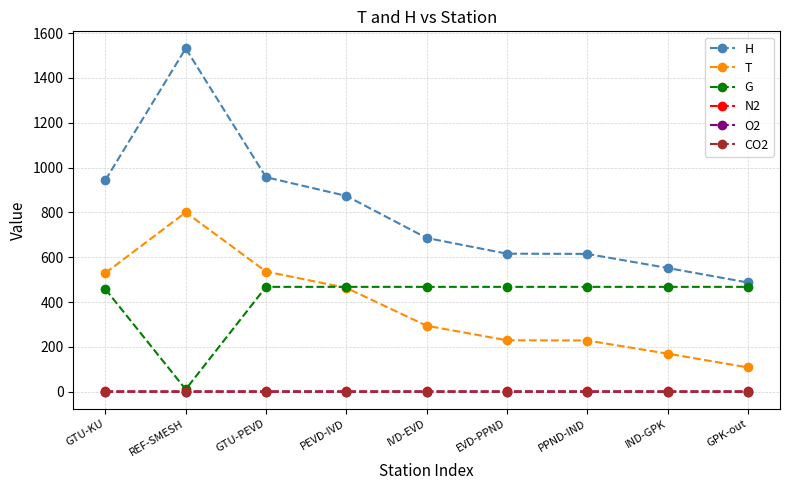

How many values in the T series exceed 294?

5